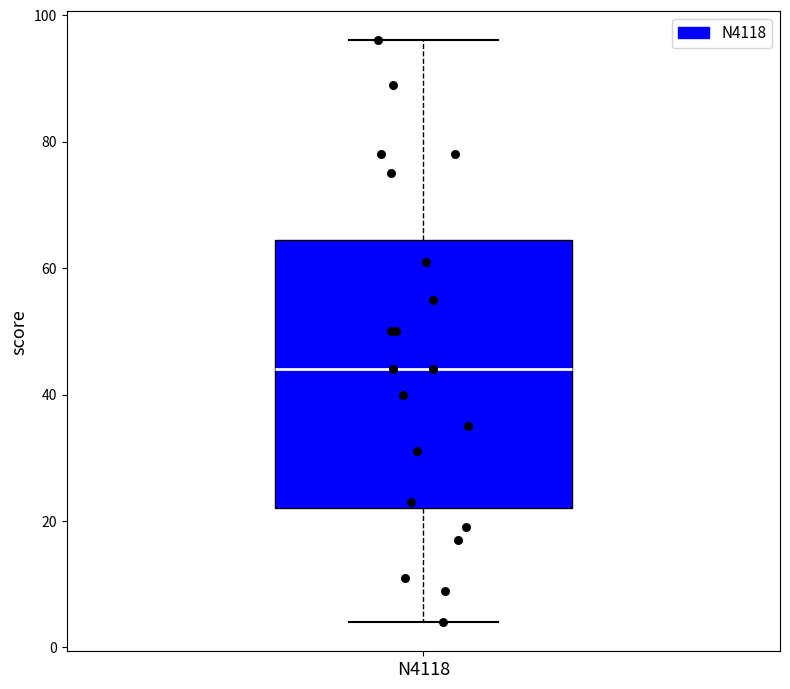

Read this box plot against the y-axis: the position of the median line, the range covered by the box, and the ends of both whiskers. The values are not printed on the chart, so give them approximately, as read against the axis.

median 44, box 22 to 64, whiskers 4 to 96